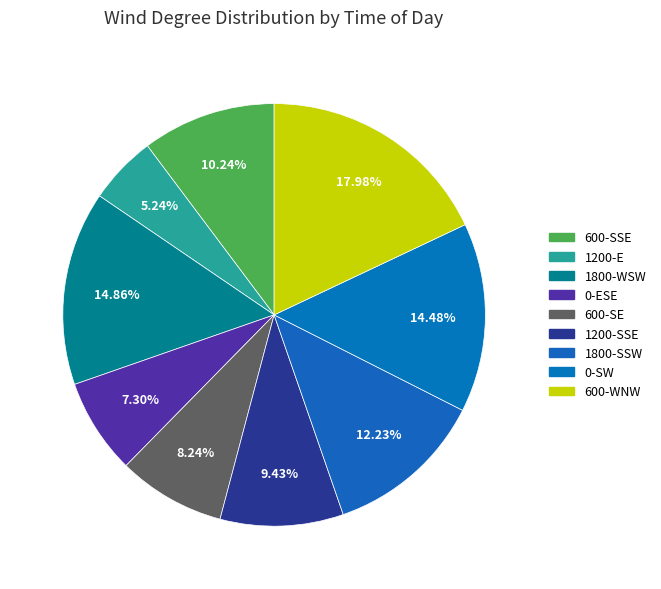

How many slices are in this pie chart?

9